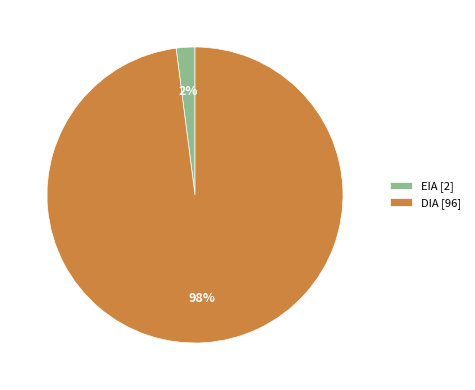

Combined, do EIA and DIA account for over 50%?

Yes